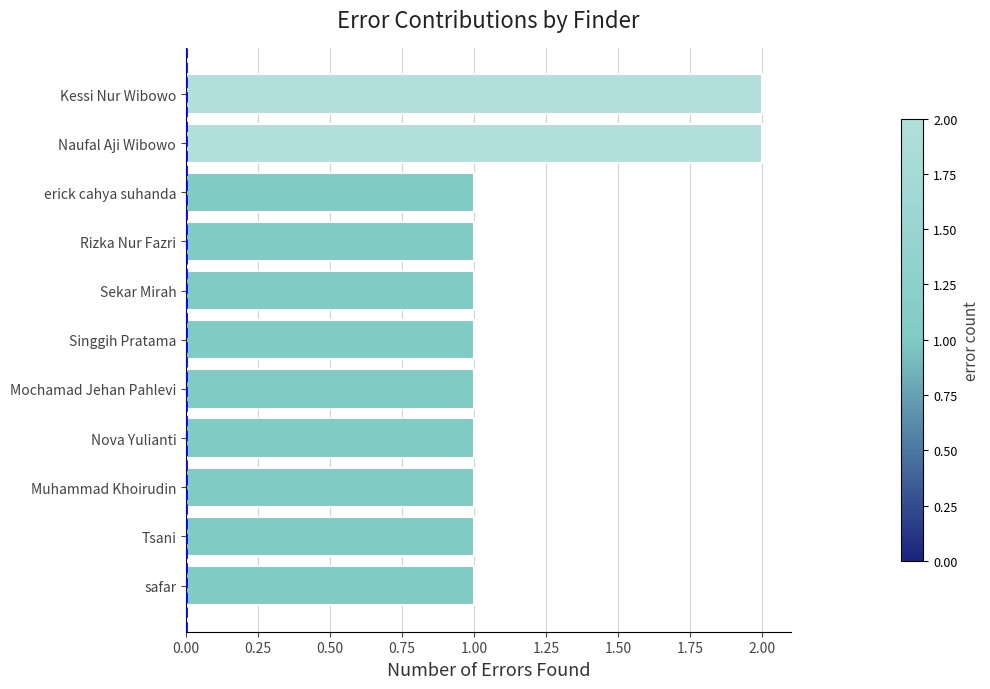

What is the sum of the values at Rizka Nur Fazri and Kessi Nur Wibowo?

3